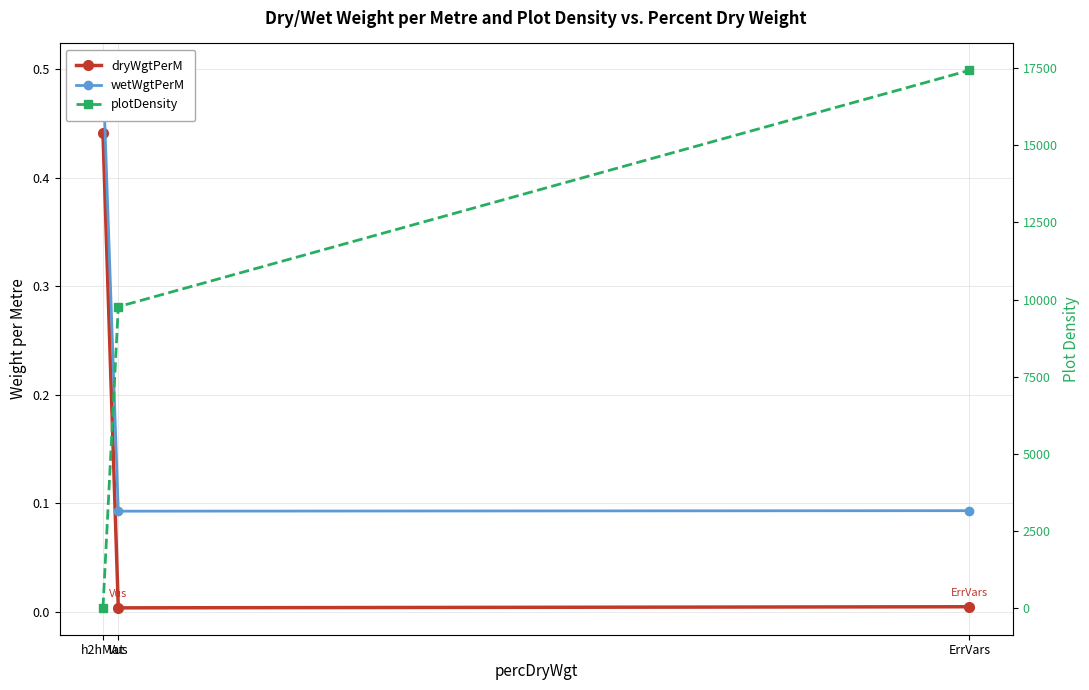

What are all the series names shown in the legend?

dryWgtPerM, wetWgtPerM, plotDensity